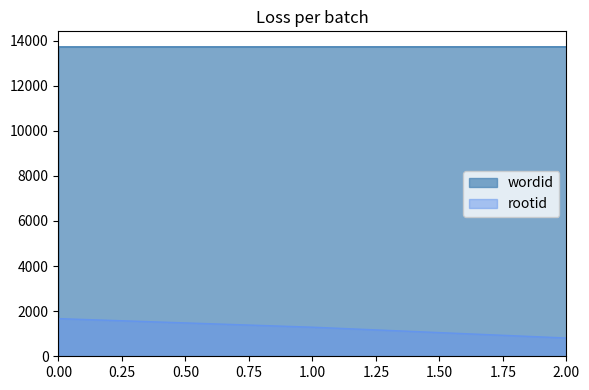

Read the wordid value at 1.00.

13724